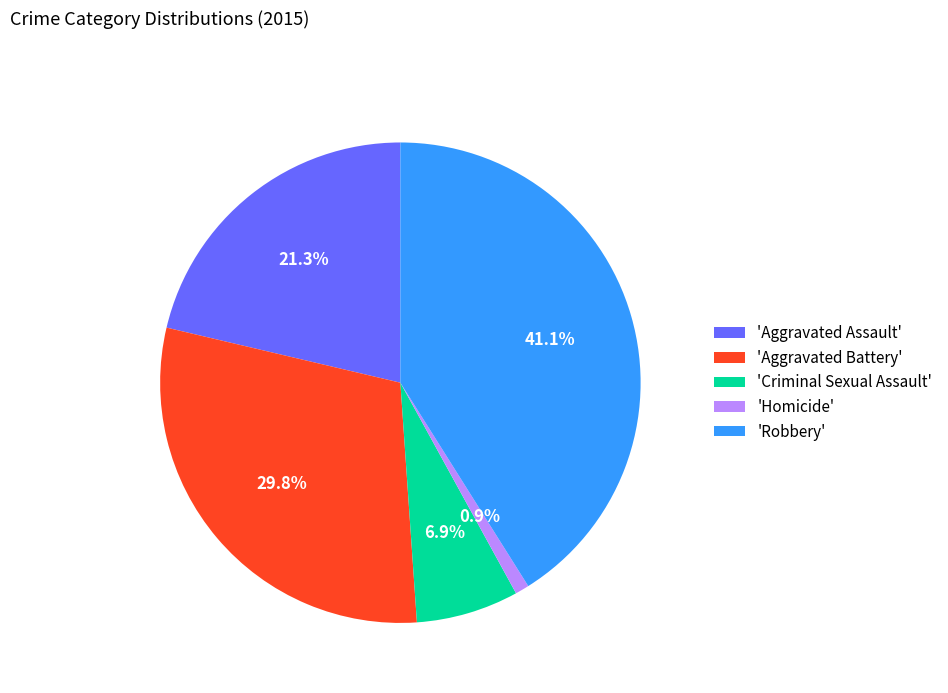

Approximately how many times larger is the value at 'Criminal Sexual Assault' compared to 'Aggravated Assault'?

0.3